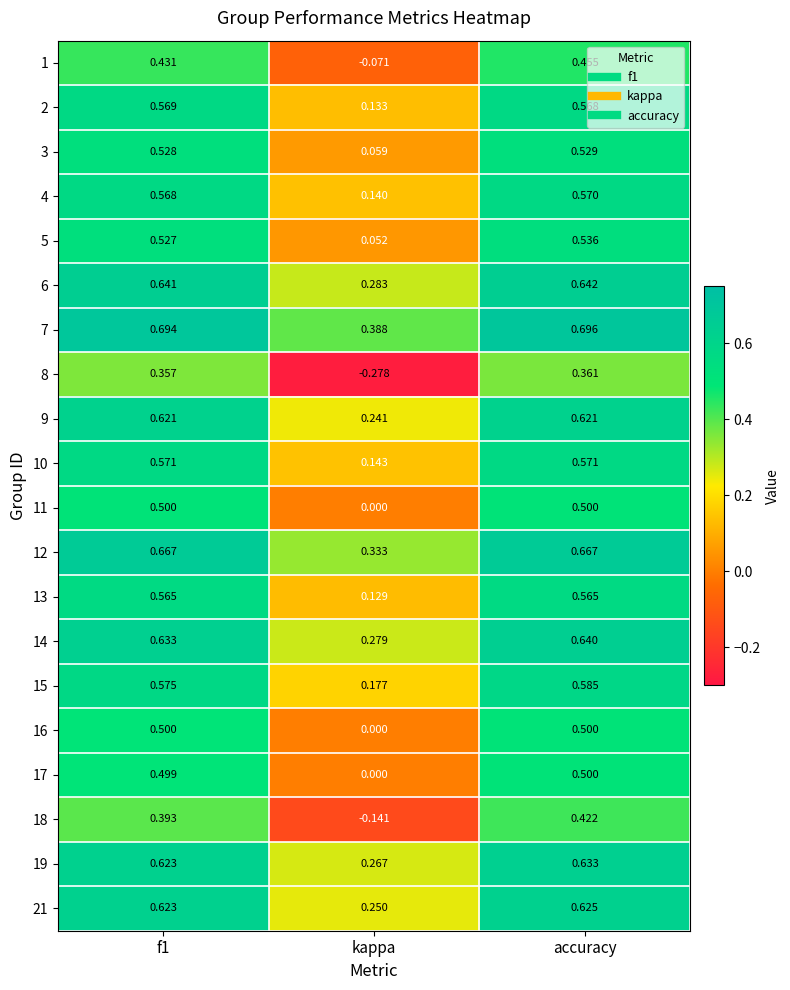

At which category is the sum across all series the highest?

accuracy